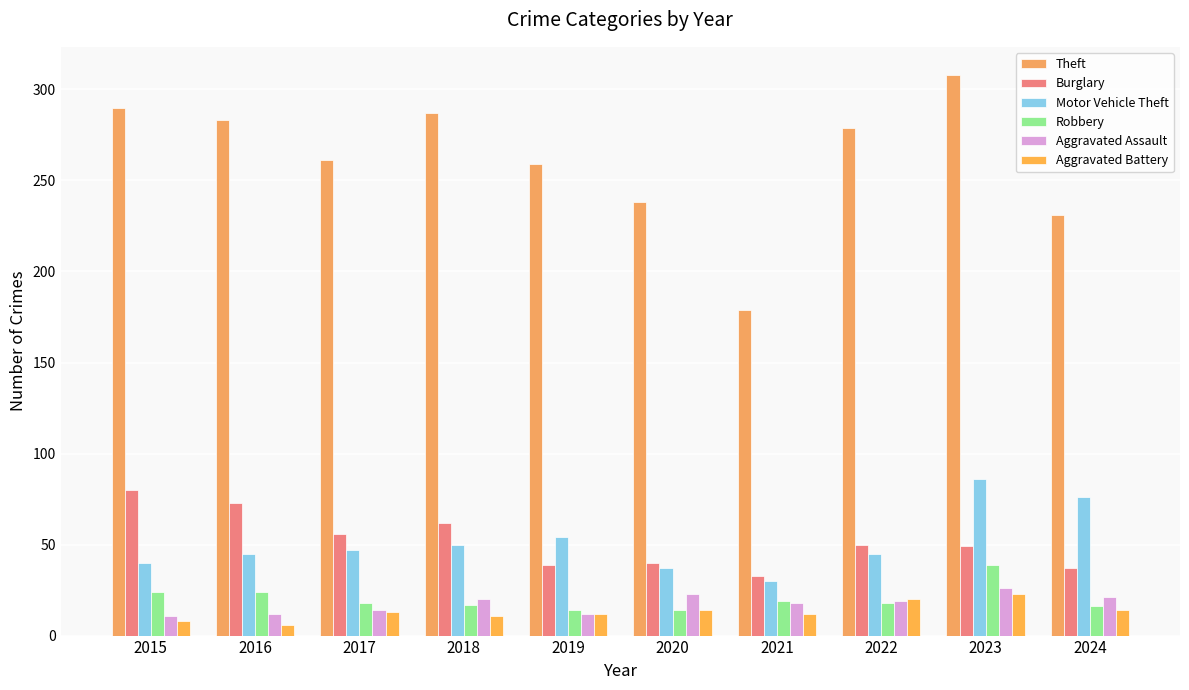

How many categories are shown in the chart?

10